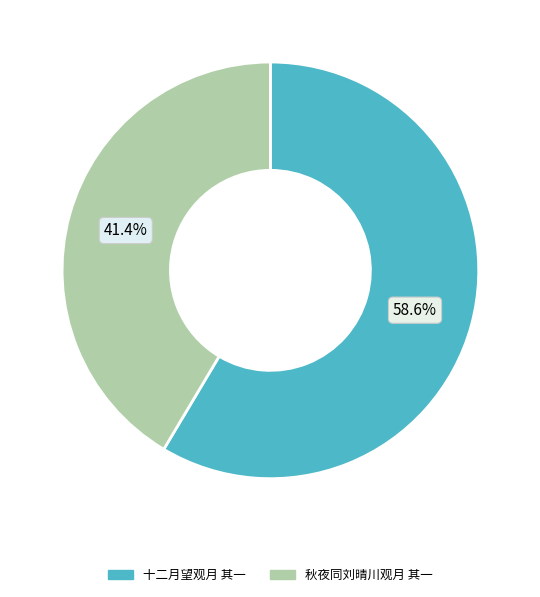

How many segments does this pie chart have?

2